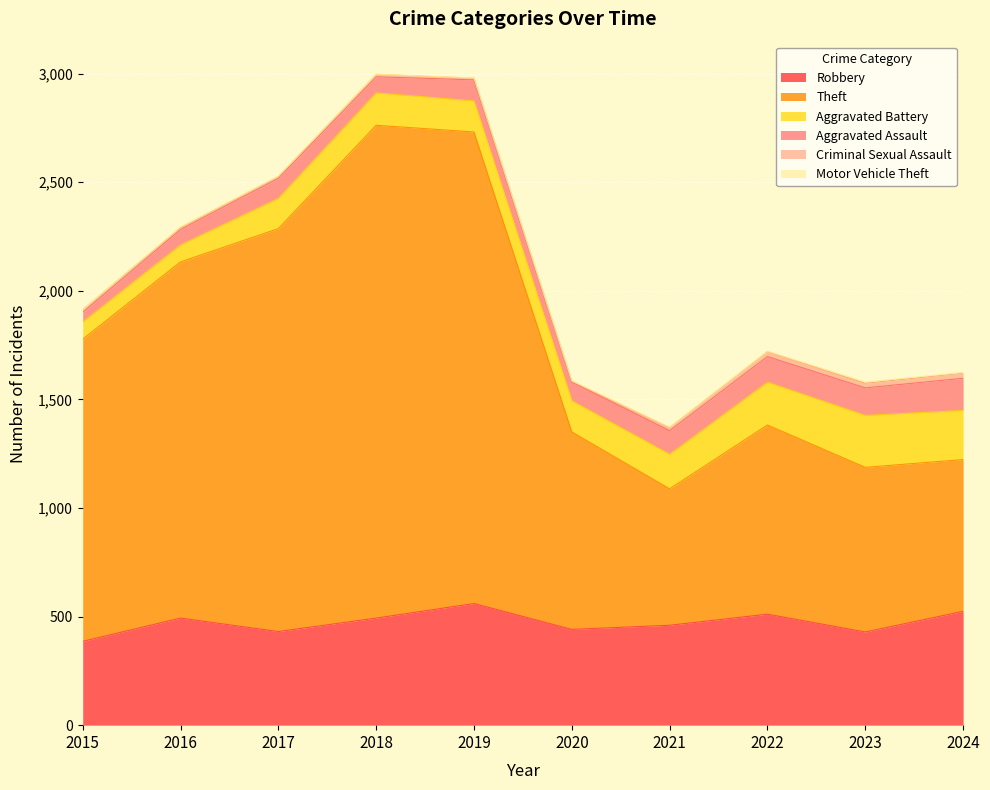

How many lines are shown in the chart?

6